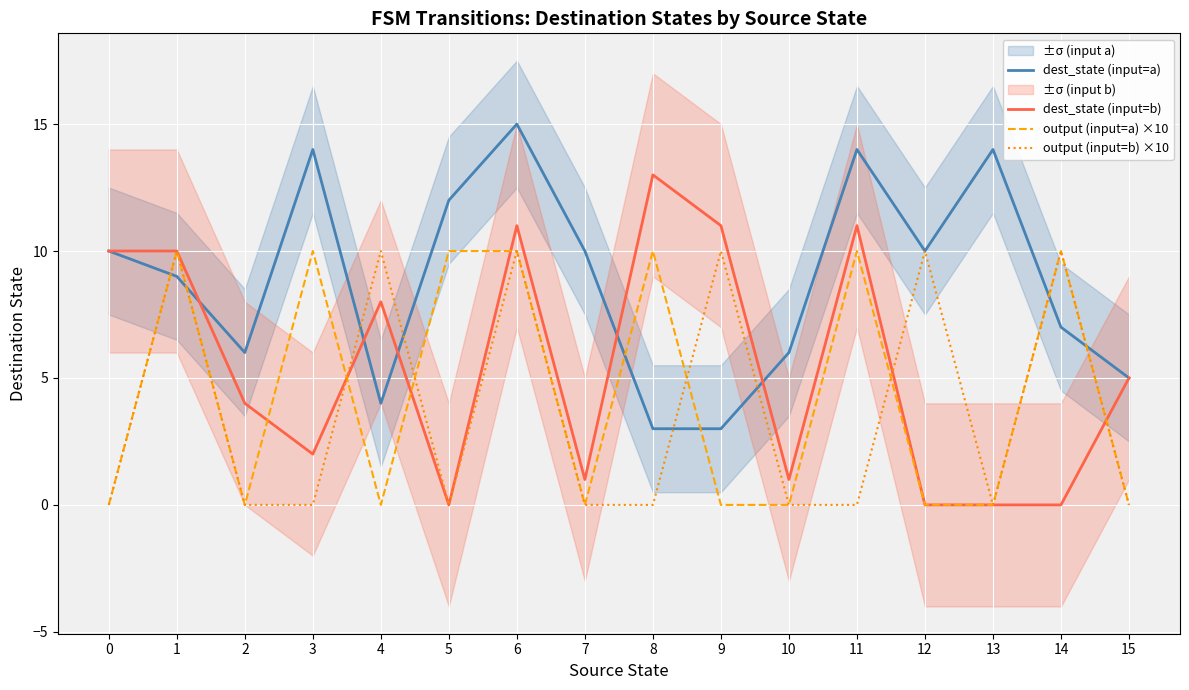

What is the spread (max minus min) of values at 1?

1